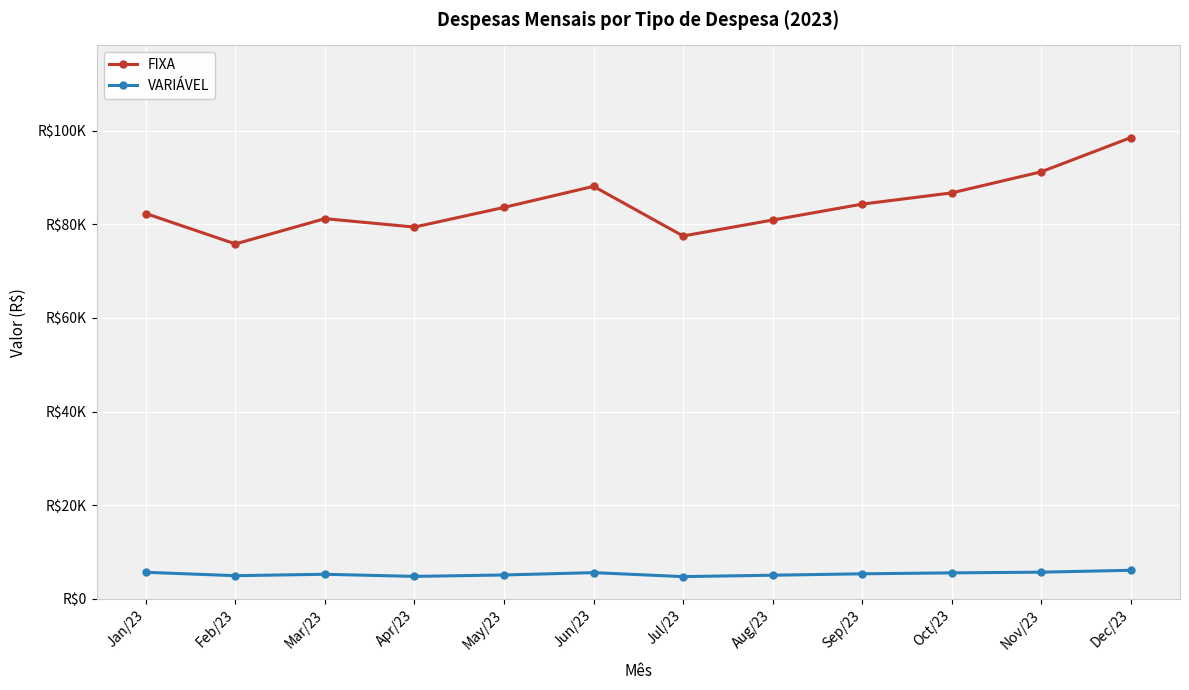

At which category does VARIÁVEL reach its first local peak?

Mar/23